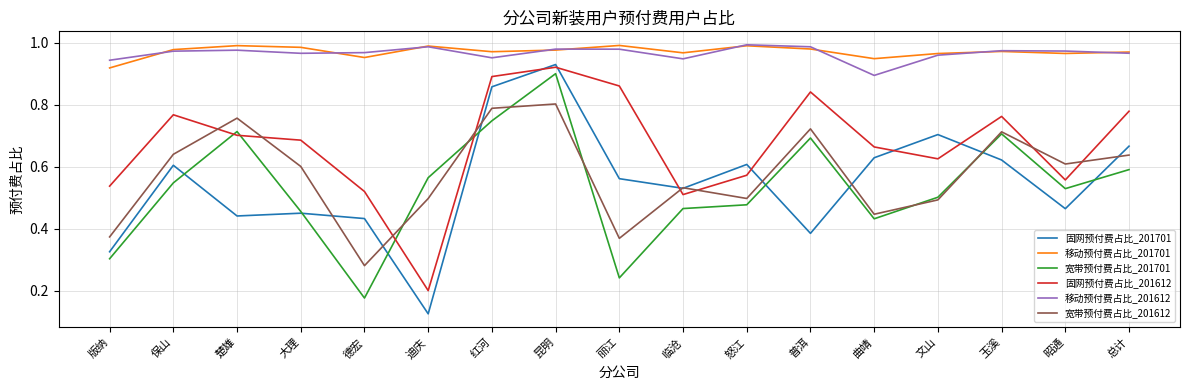

True or false: 宽带预付费占比_201612 has a value of 0.7 at 玉溪.

True